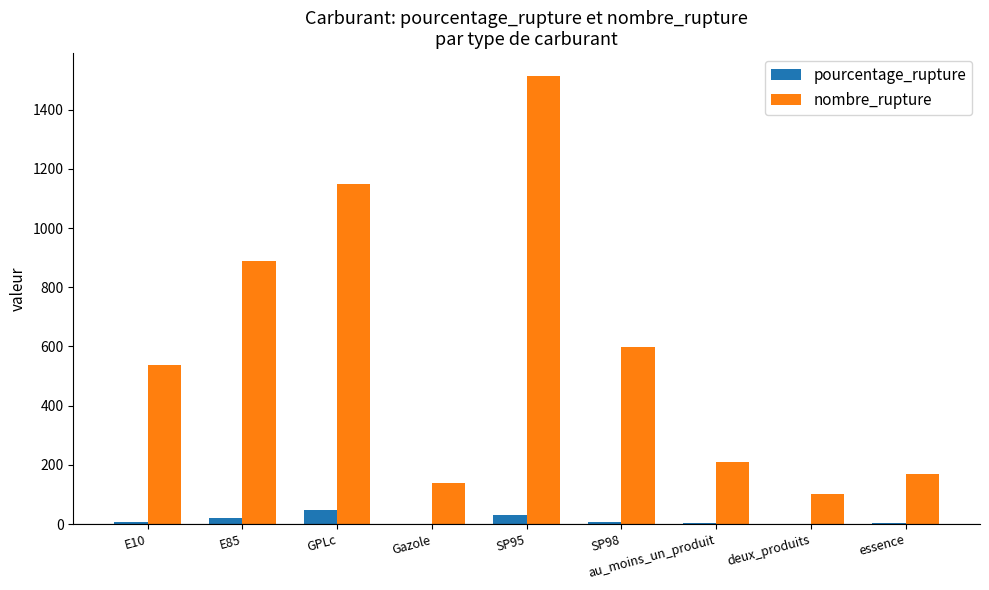

What is the maximum value shown in the chart?

1515.0